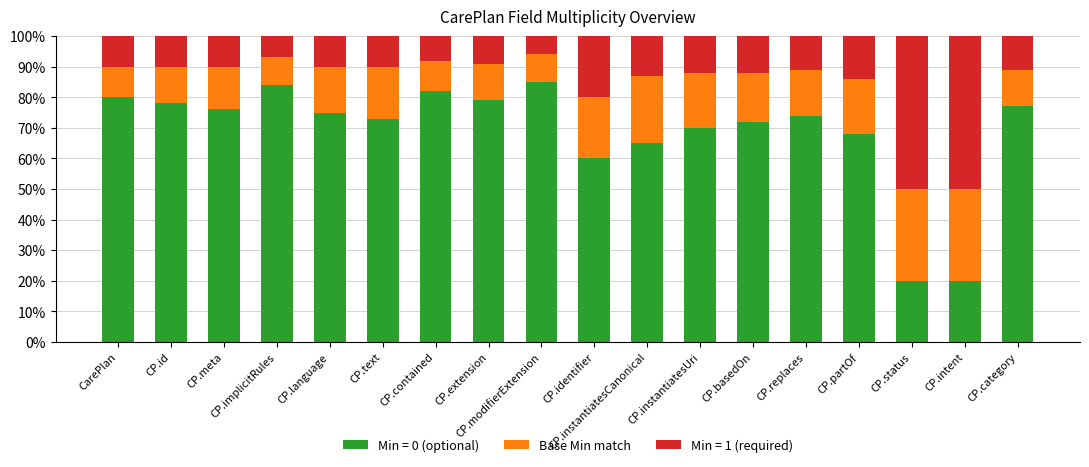

Are the bars horizontal?

No